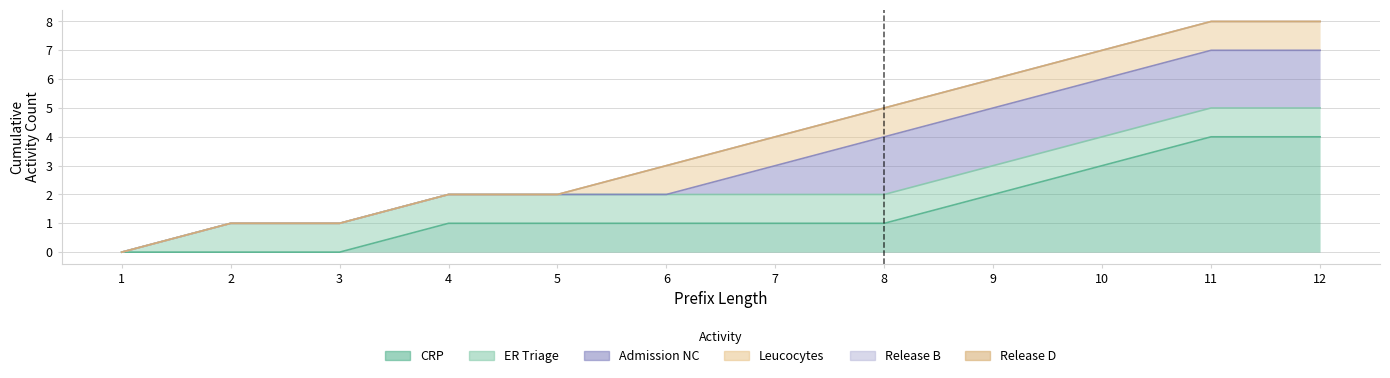

At which category is the sum across all series the highest?

11